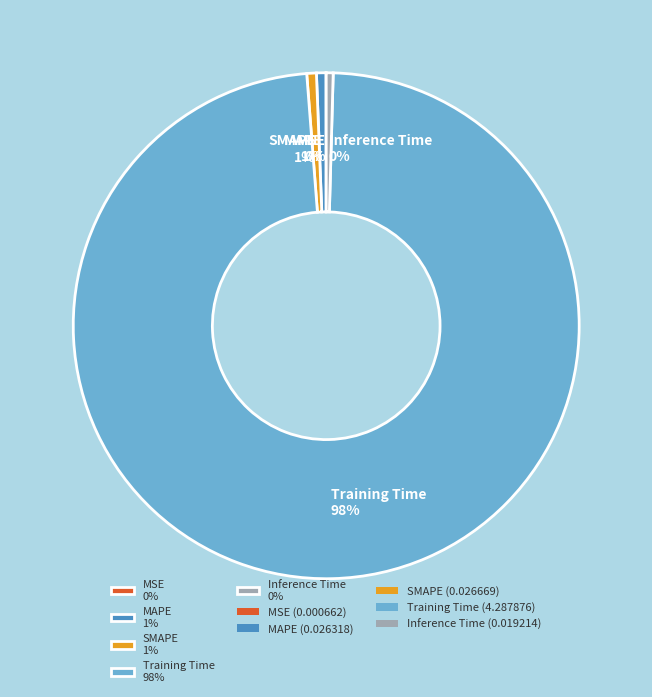

Does Training Time 98% represent more than half of the total?

Yes